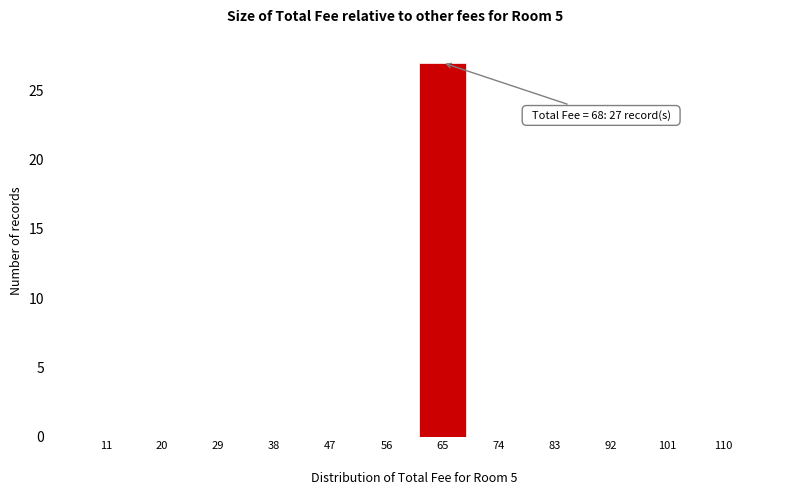

Reading right to left, extract all data points from this chart.

110=0	101=0	92=0	83=0	74=0	65=27	56=0	47=0	38=0	29=0	20=0	11=0